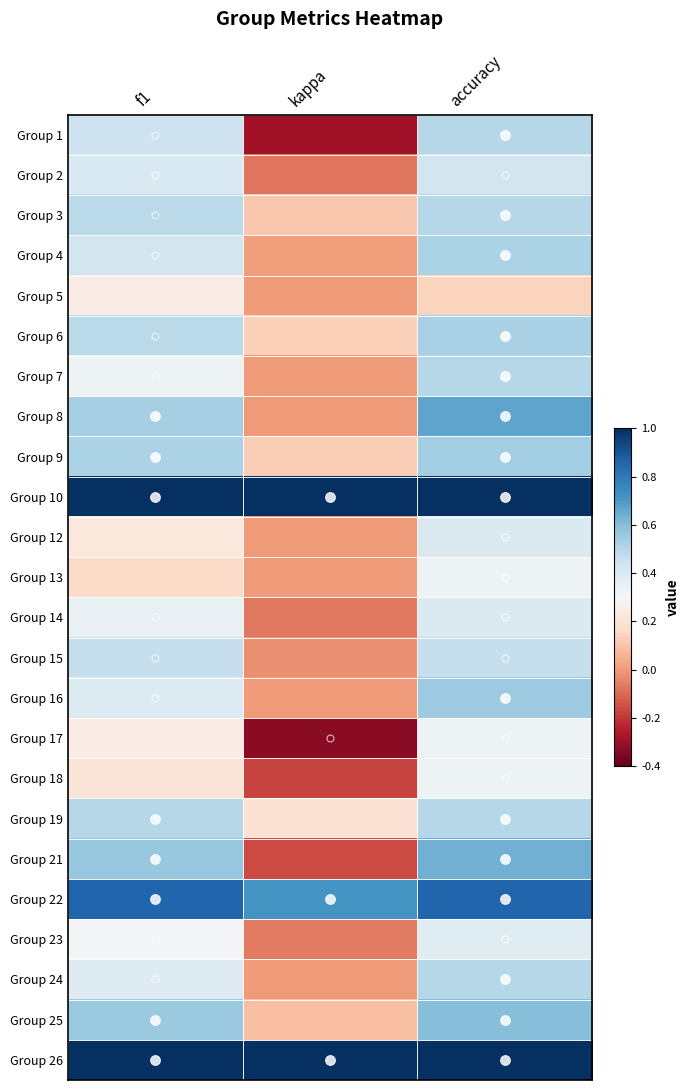

What is the maximum value shown in the chart?

1.0